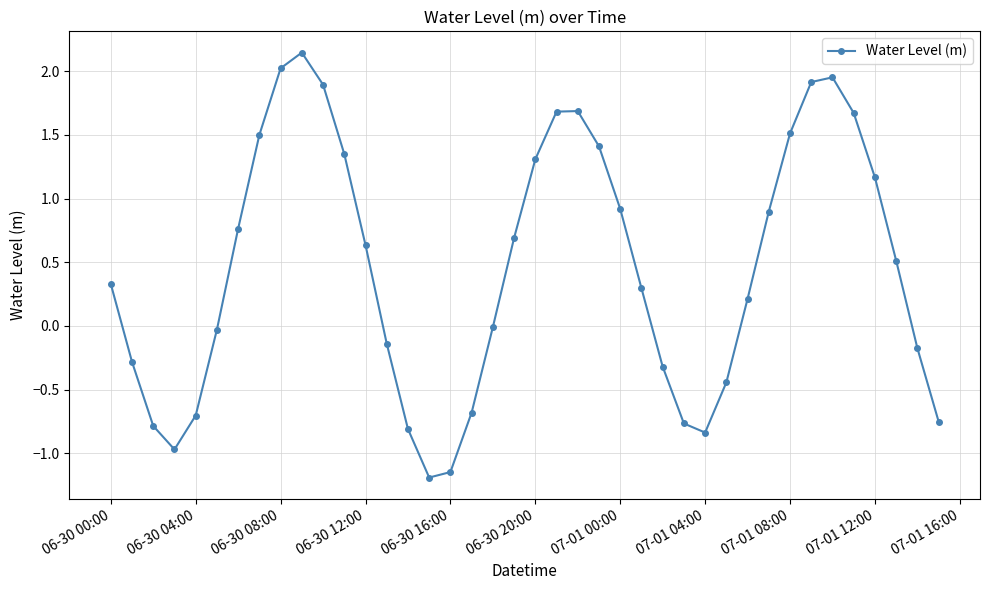

How many interior local peaks (higher than both neighbors) does the data have?

3